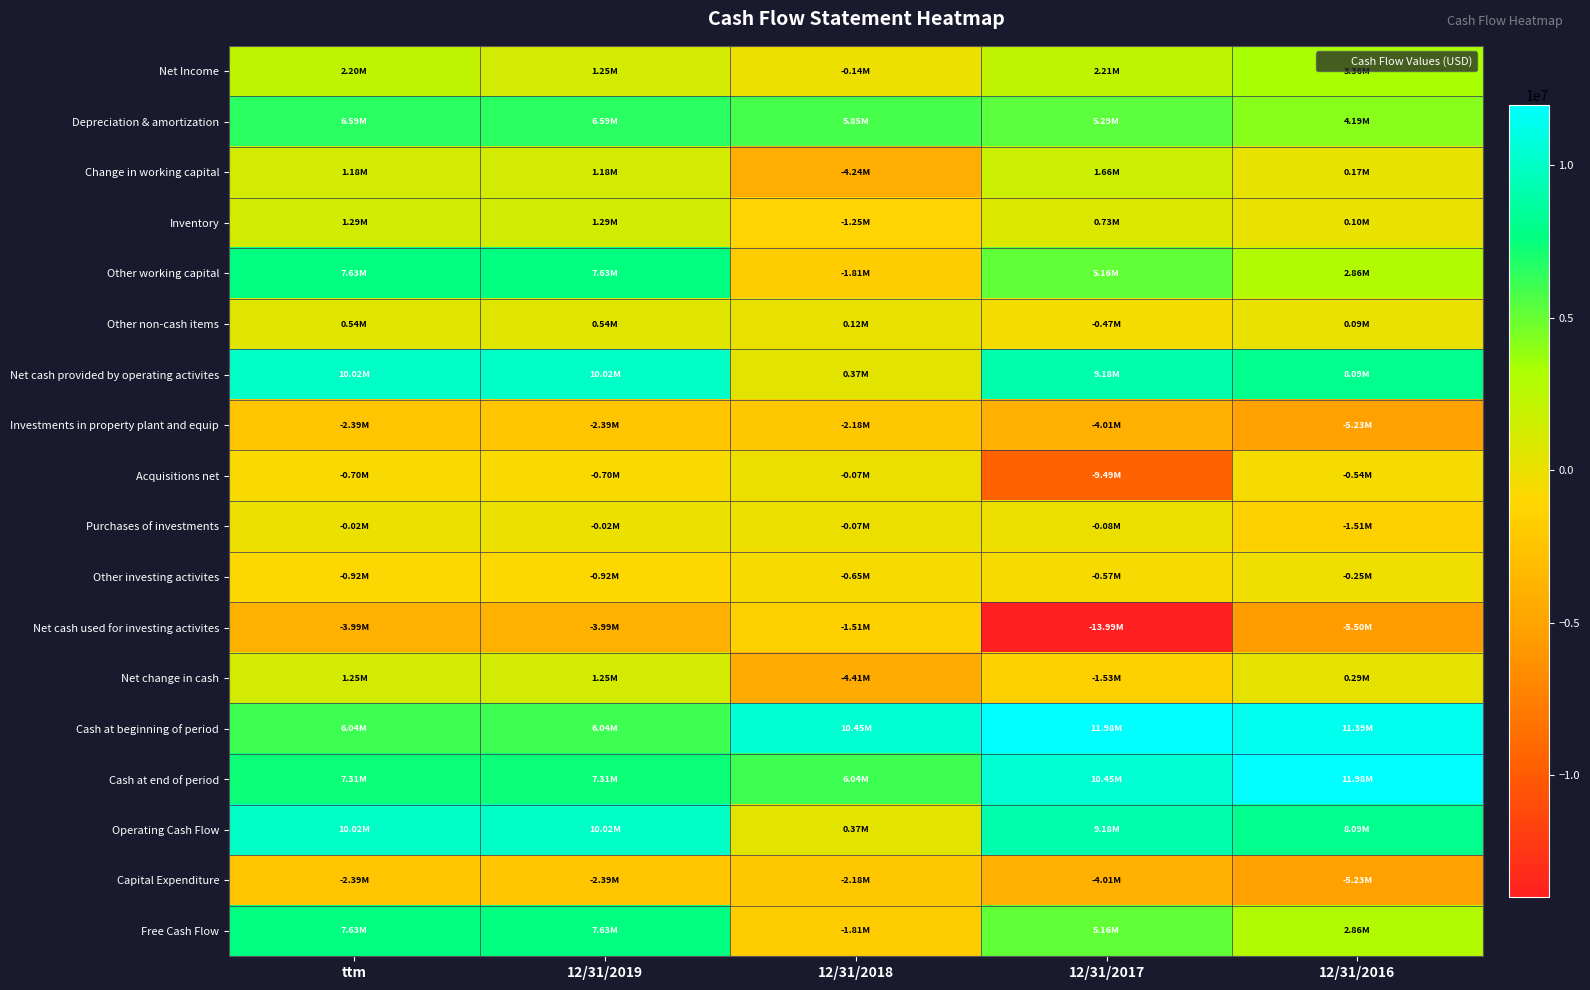

Which series has the largest total across all categories?

Cash at beginning of period